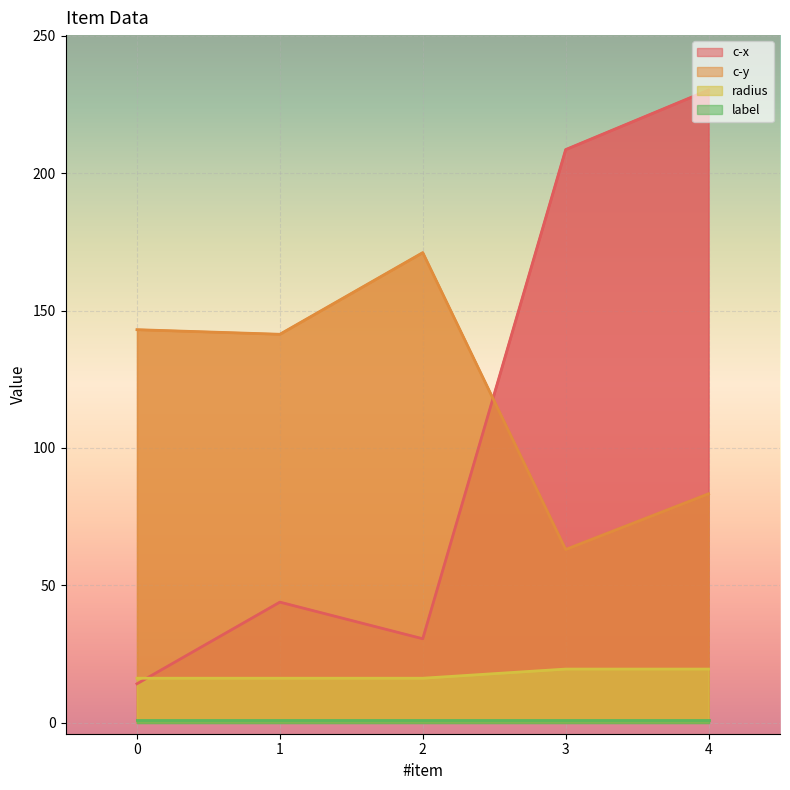

True or false: radius has a value of 16.2 at 0.

True